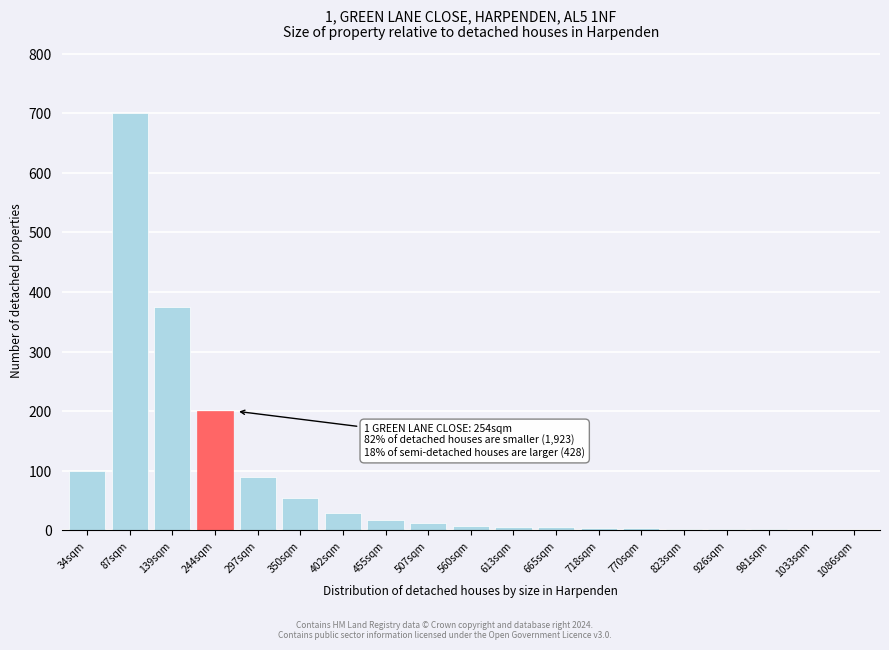

What is the sum of all values?

1616